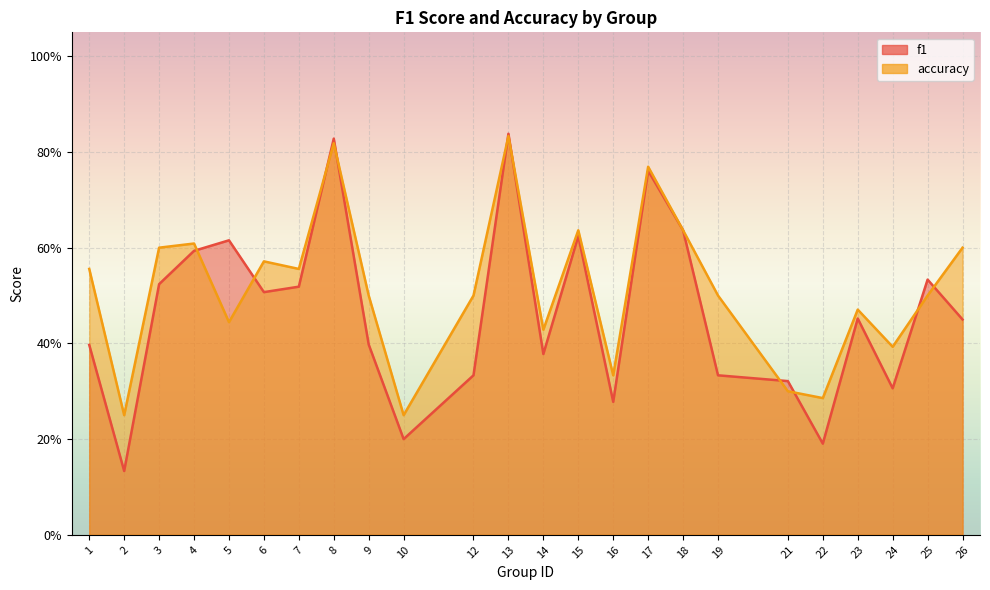

The f1 series shows 0.7 at 3. True or false?

False